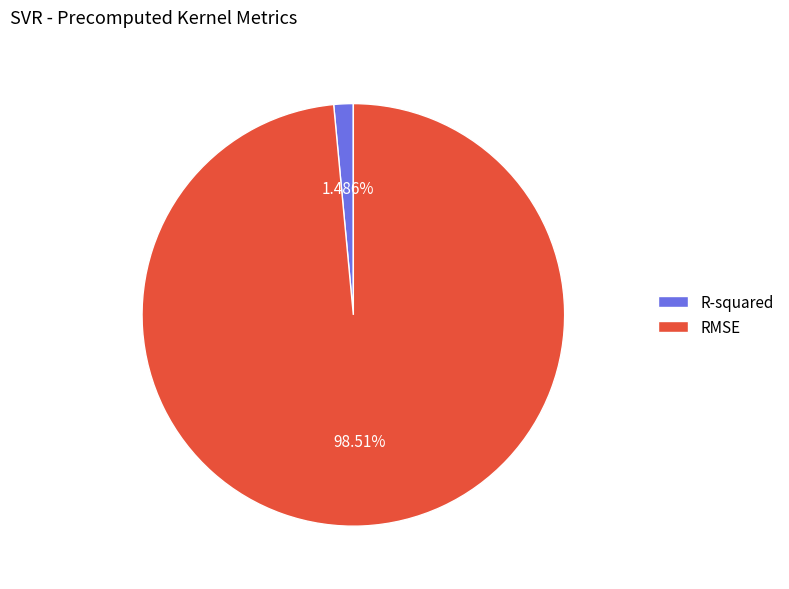

To the nearest percent, what is the difference between the R-squared and RMSE slice percentages?

97%